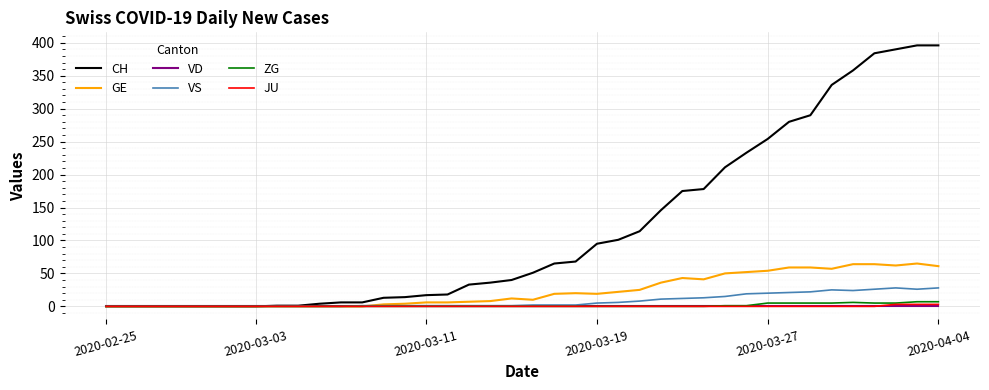

What is the maximum value shown in the chart?

396